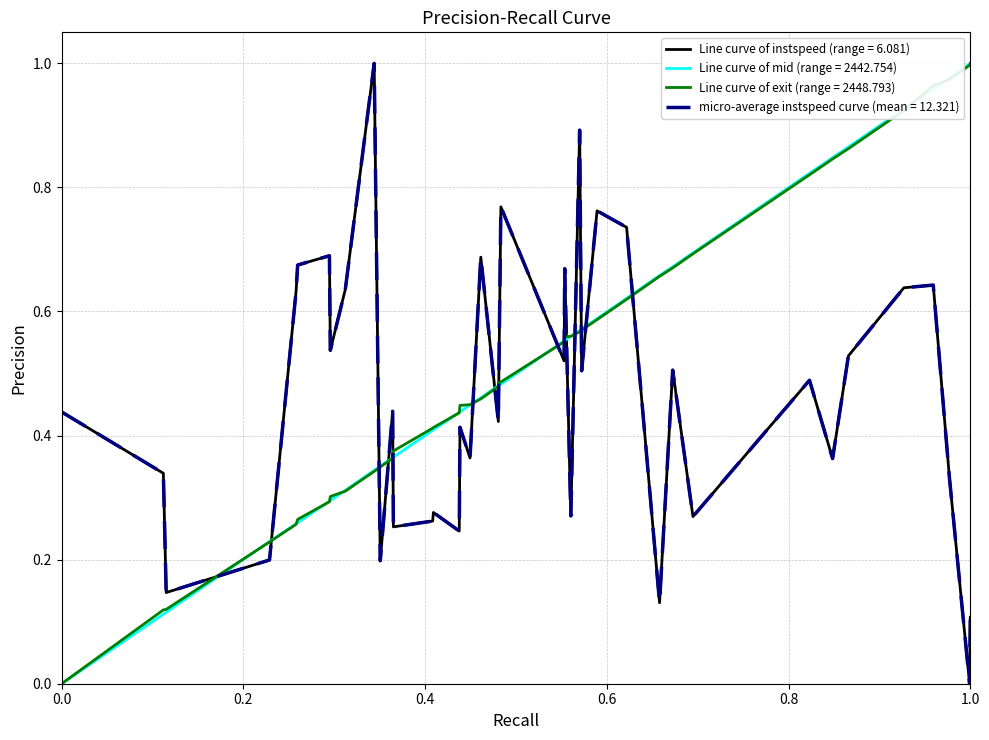

At how many categories does at least one series exceed 0?

40